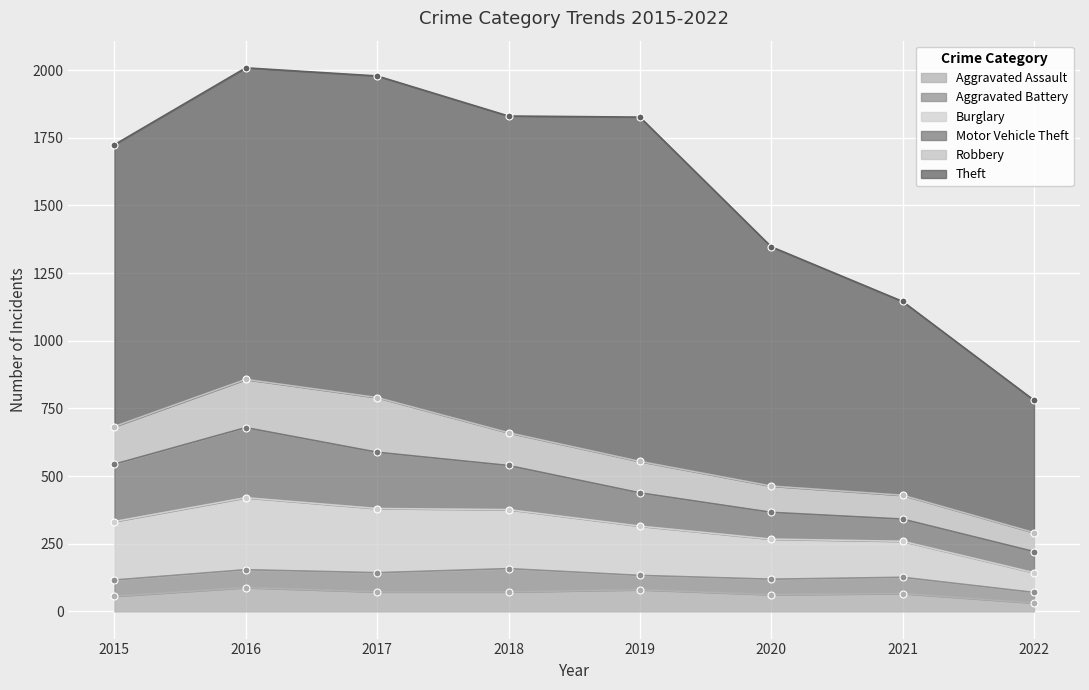

What is the spread (max minus min) of values at 2015?

985